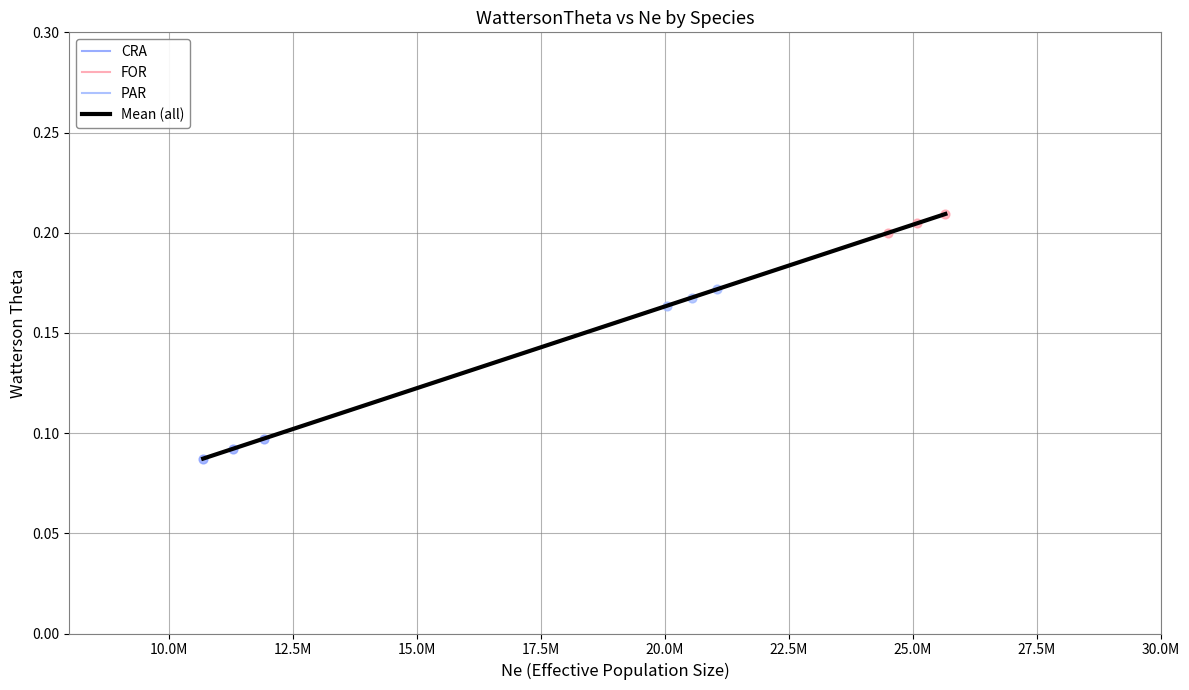

Which series contains the lowest Y value?

CRA